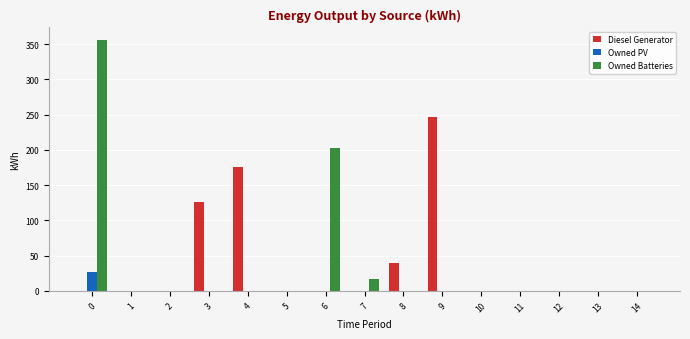

Is it true that Owned Batteries equals 237 at 3?

False